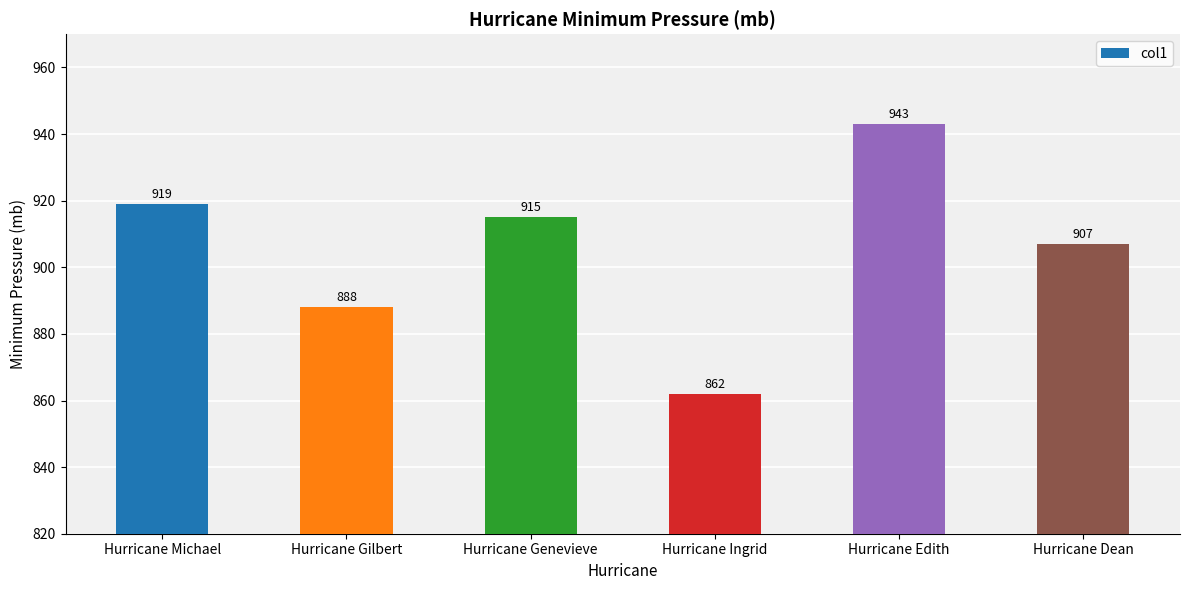

Reading left to right, what are all the values shown in this chart?

Hurricane Michael=919	Hurricane Gilbert=888	Hurricane Genevieve=915	Hurricane Ingrid=862	Hurricane Edith=943	Hurricane Dean=907